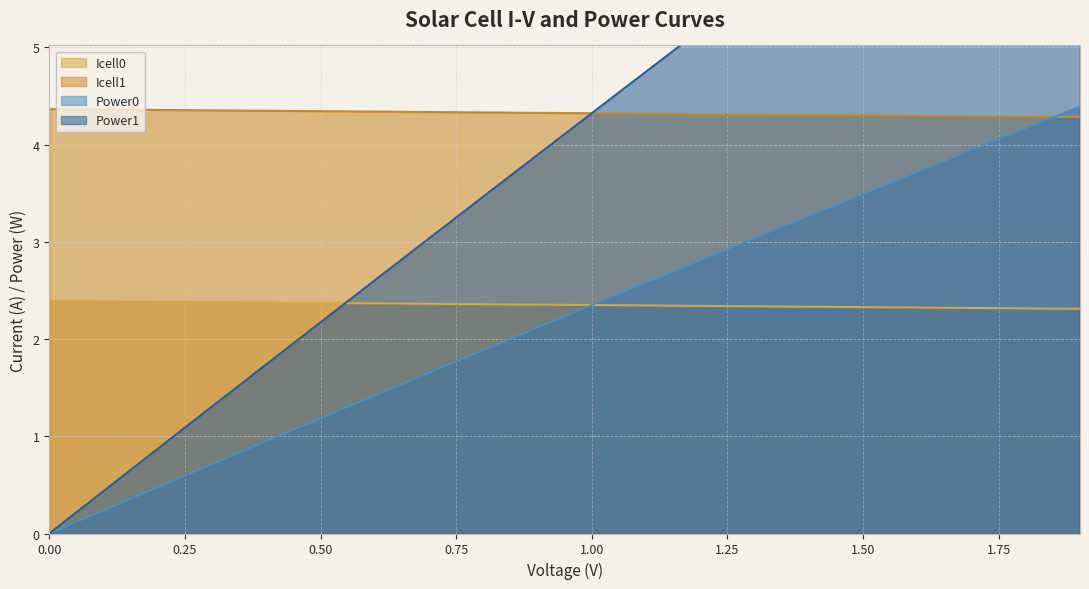

What is the sum of all Icell1 values?

86.5